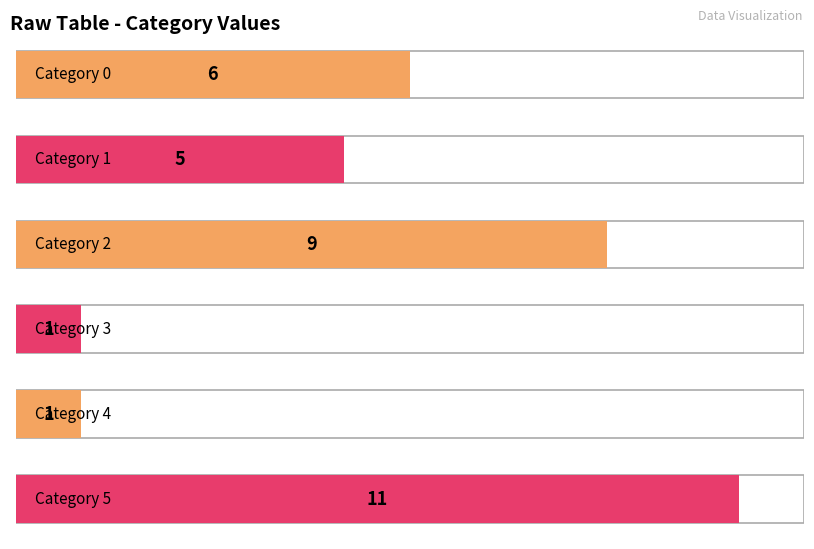

What is the sum of the values at 1 and 2?

14